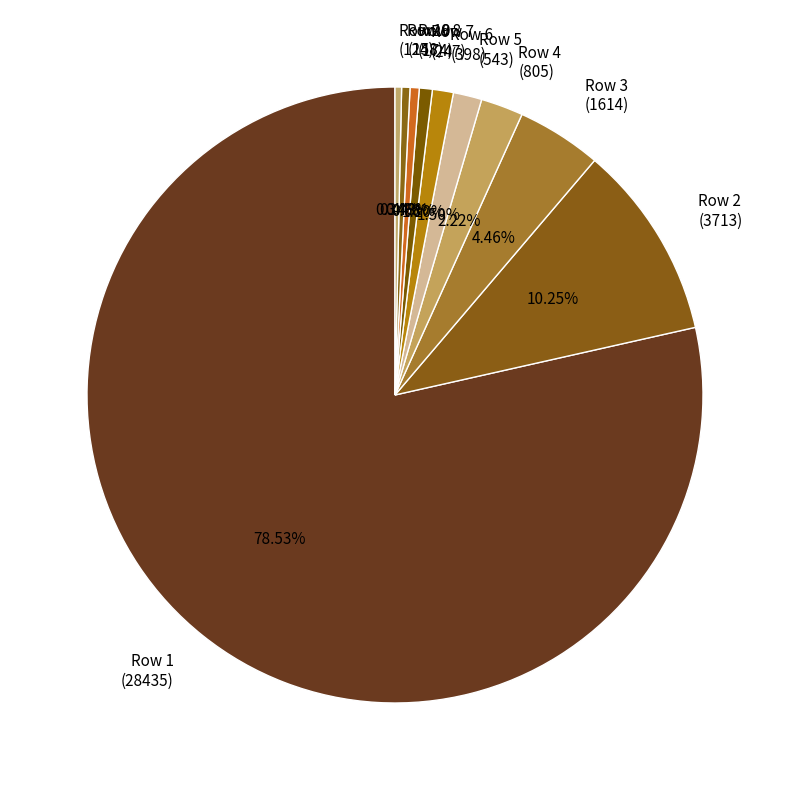

Approximately how many times larger is the value at Row 2 (3713) compared to Row 3 (1614)?

2.3